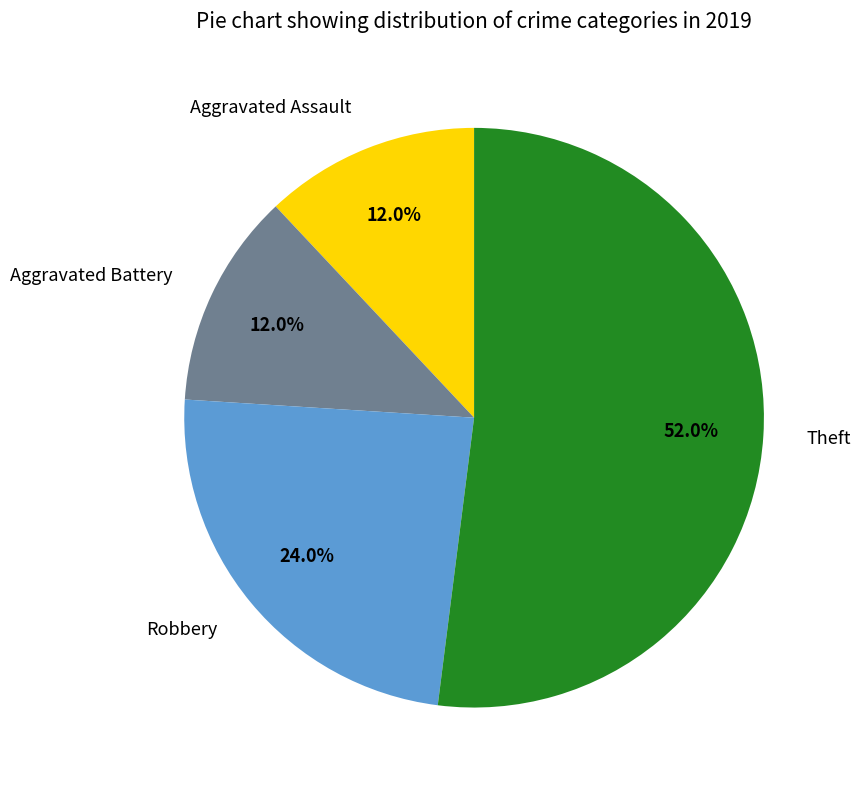

What is the largest slice in the pie chart?

Theft